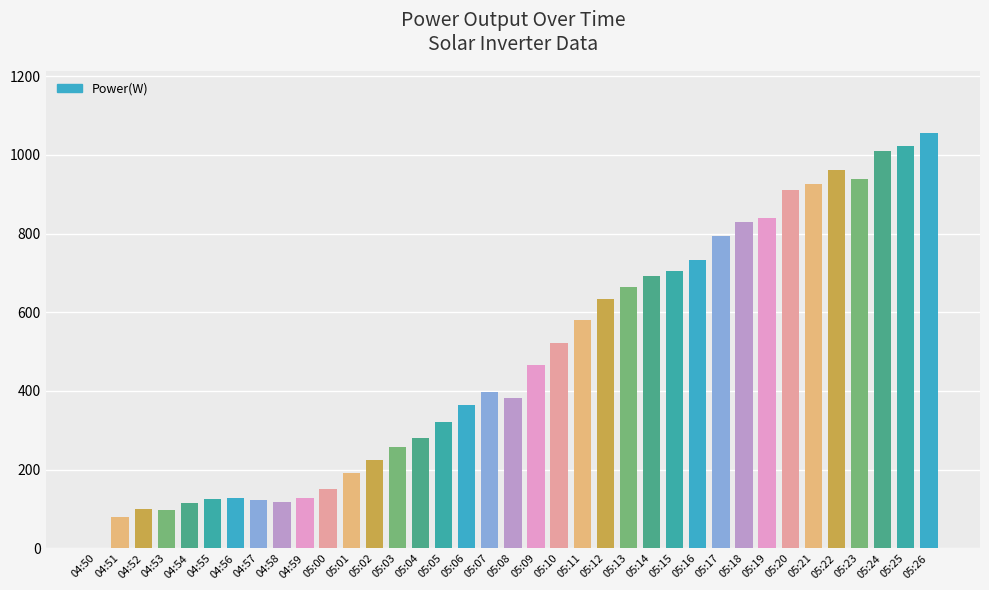

What is the sum of all values?

17872